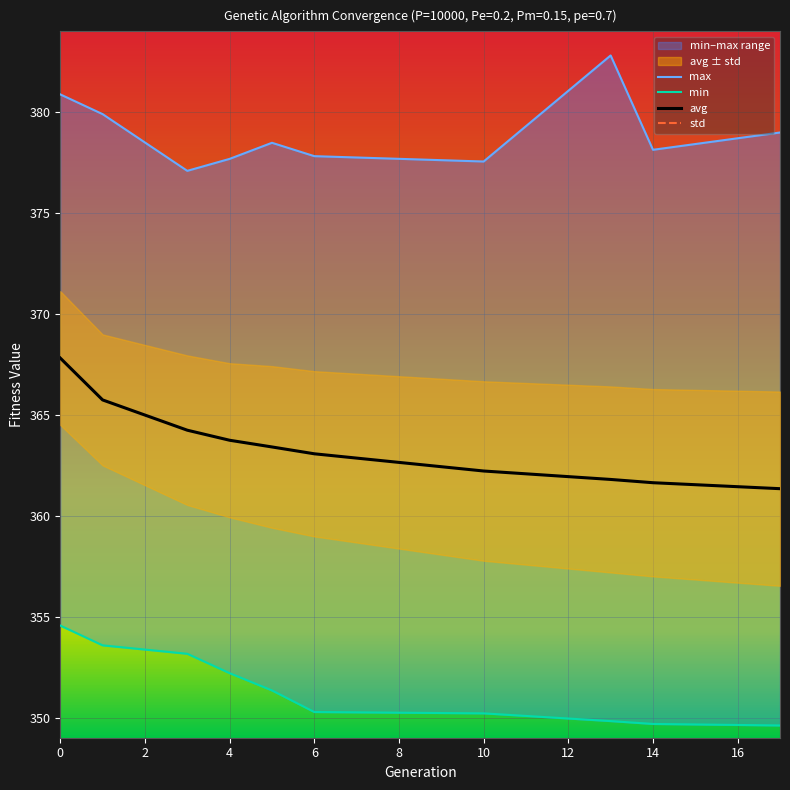

The avg series shows 367.8 at 0. True or false?

True